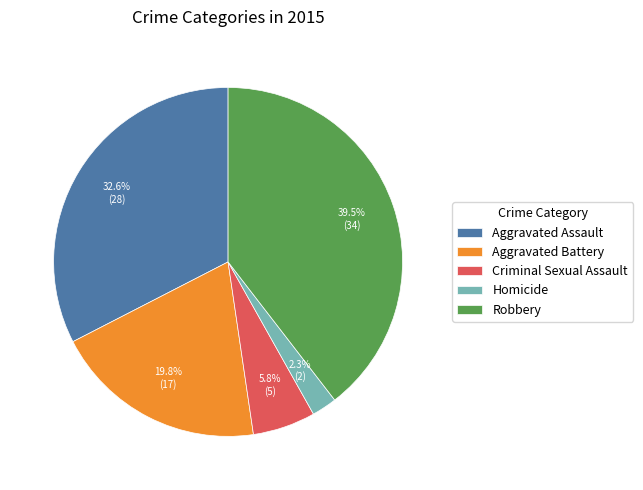

To the nearest percent, what is the difference between the largest and smallest slice percentages?

37%